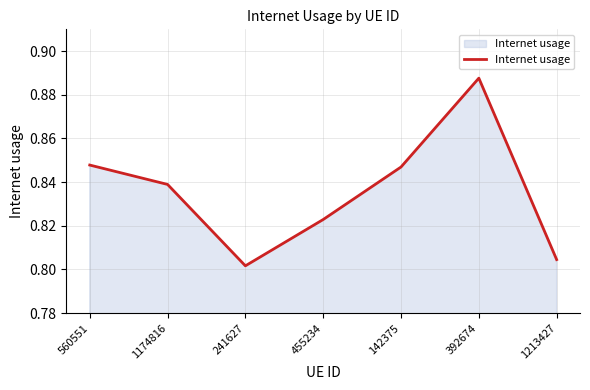

At which category does the data reach its first local valley?

241627